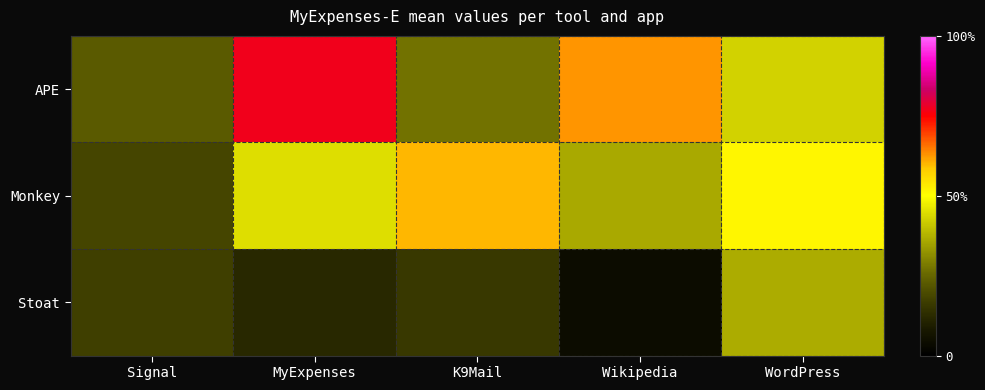

Rank the series by their maximum value, from lowest to highest.

Stoat, Monkey, APE